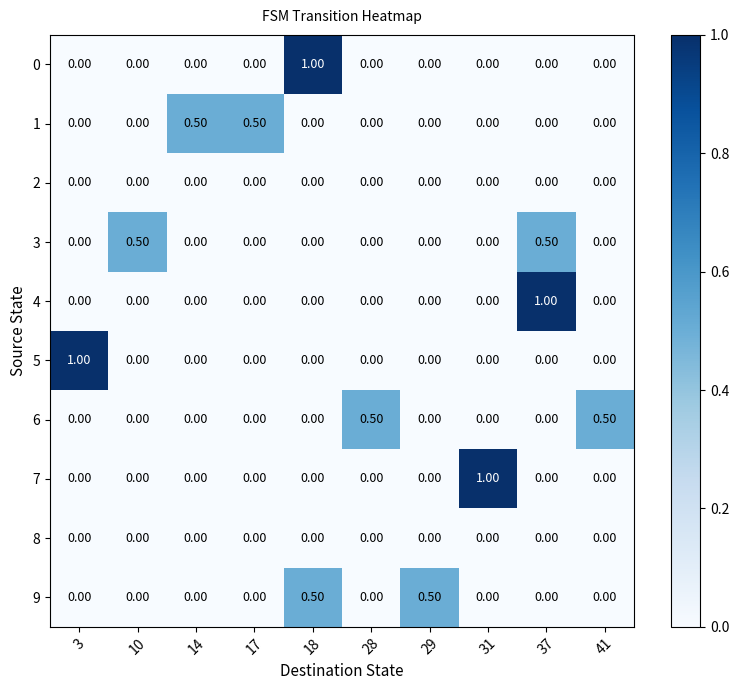

Count the number of data series in this chart.

10